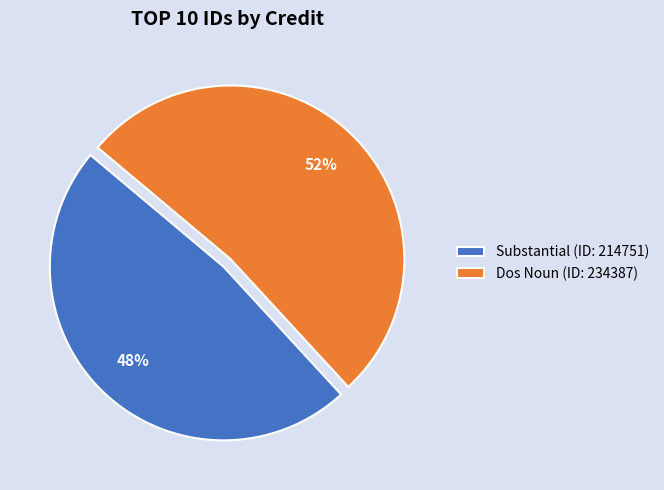

What is the smallest slice in the pie chart?

Substantial (ID: 214751)